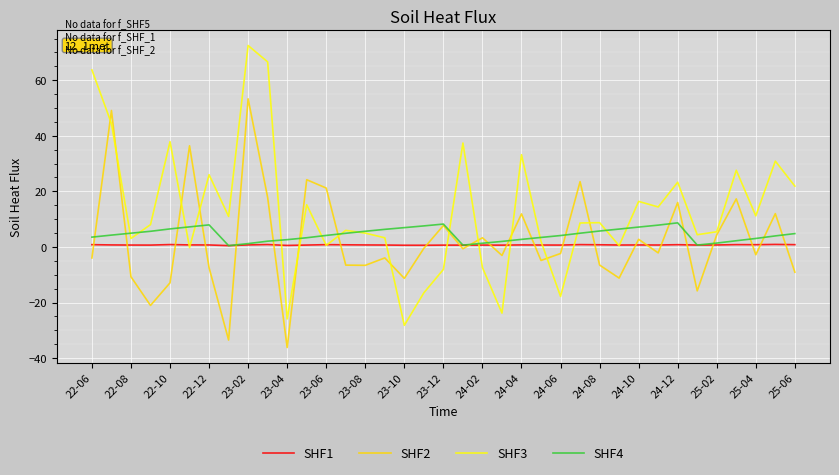

List the series in order of their peak value, highest first.

SHF3, SHF2, SHF4, SHF1